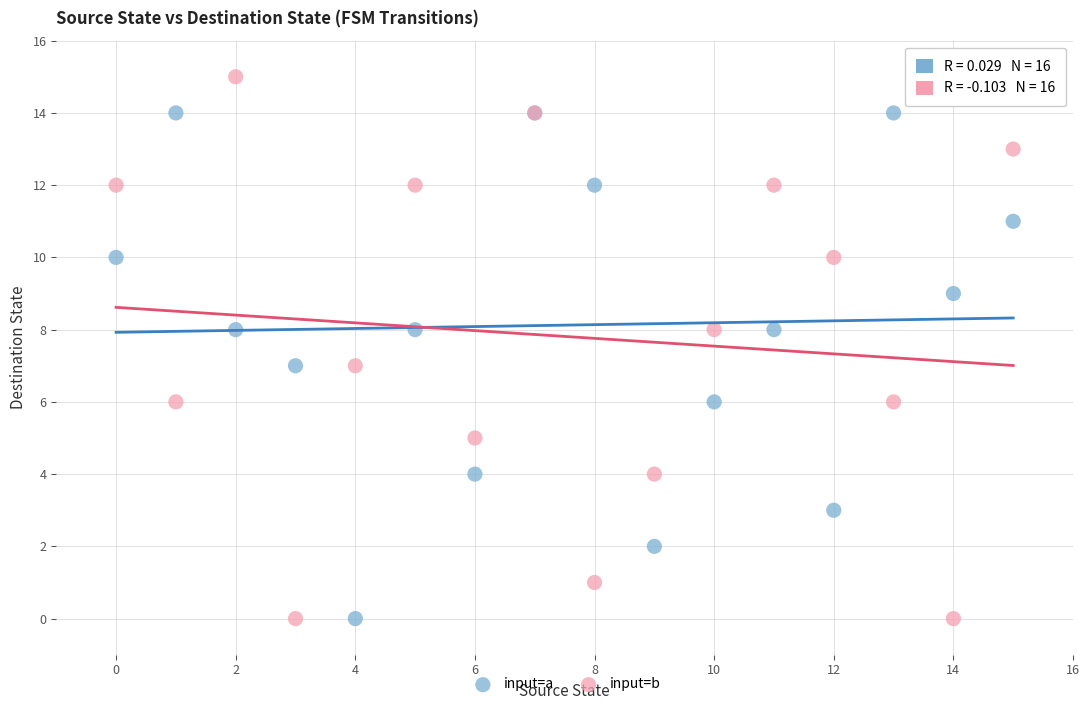

What are all the series names shown in the legend?

input=a, input=b